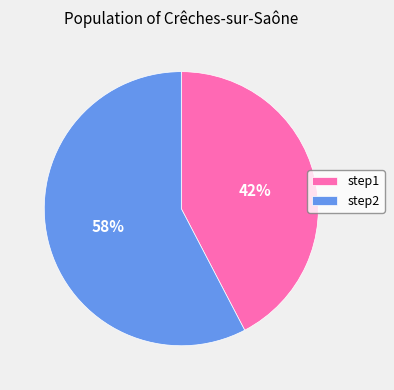

Count the number of slices in the pie.

2